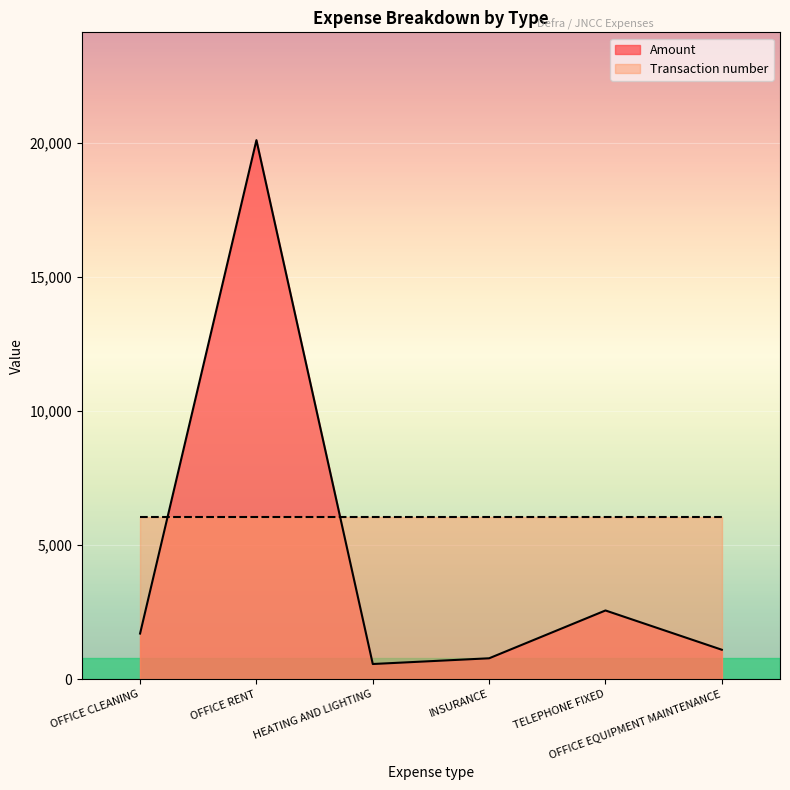

How many interior local peaks (higher than both neighbors) does the data have?

2